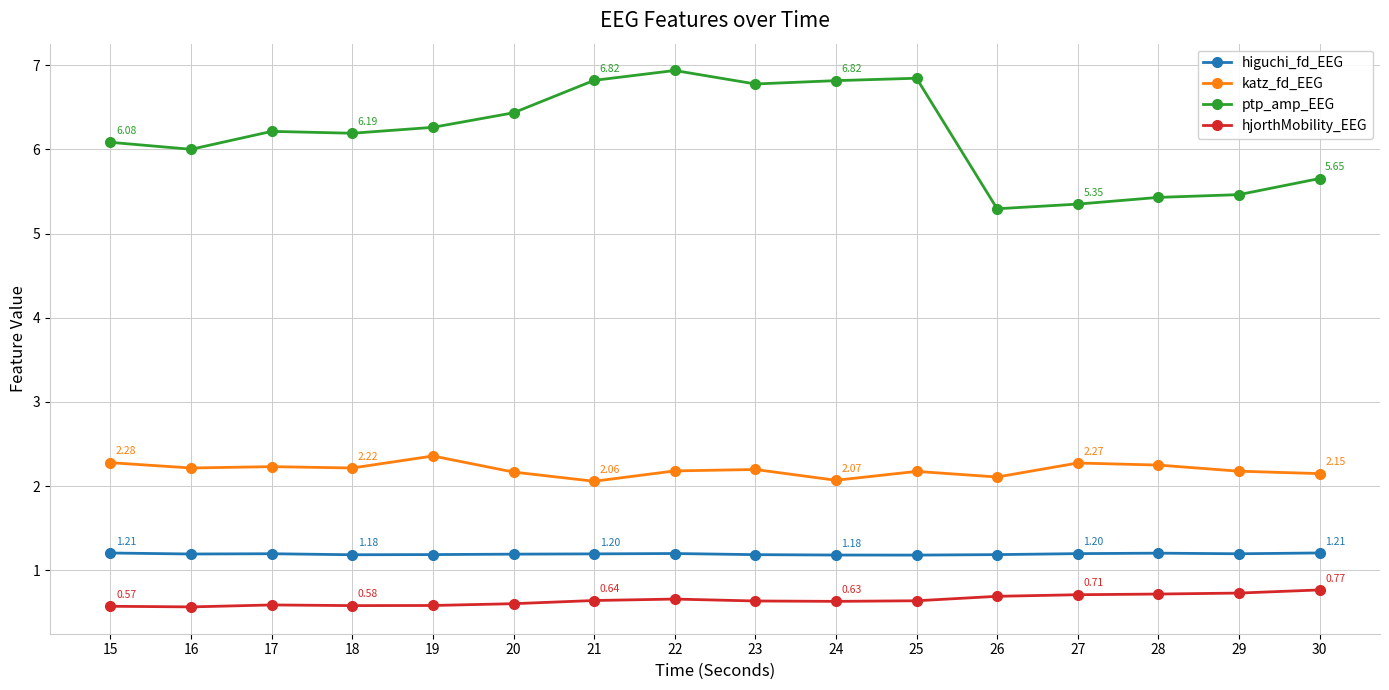

Is the value of katz_fd_EEG at 16 greater than the value of higuchi_fd_EEG at 20?

Yes